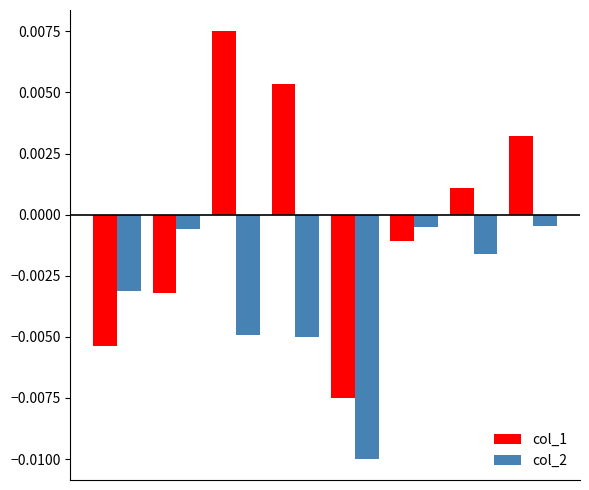

Which series has the largest total across all categories?

col_1